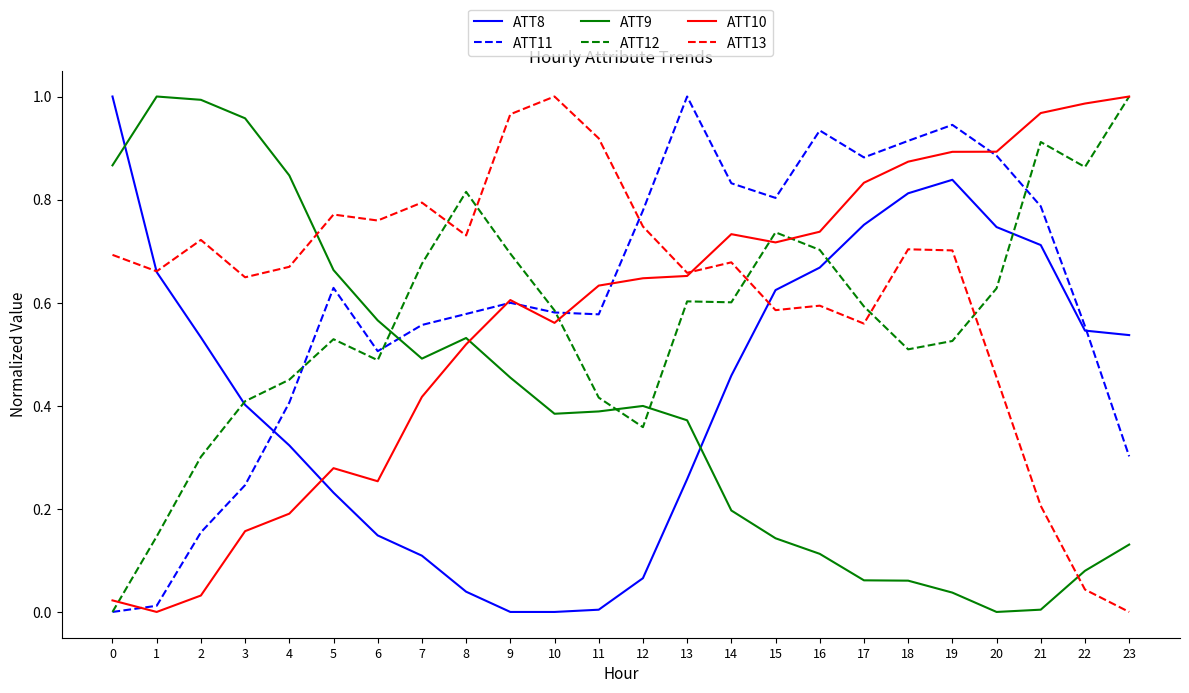

True or false: ATT13 has a value of 0.0 at 22.

True